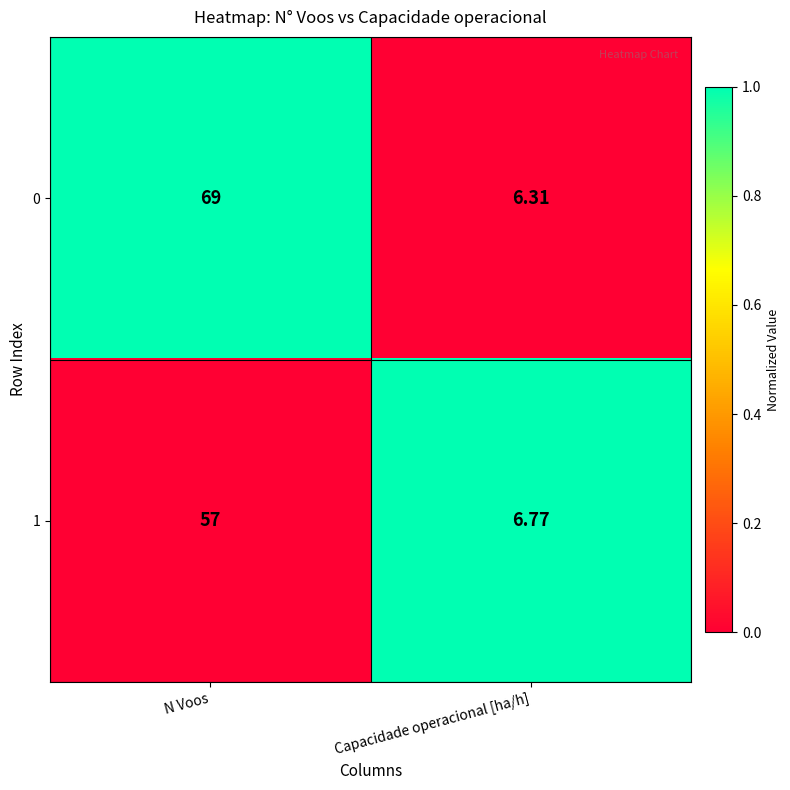

At which category is the sum across all series the highest?

N Voos